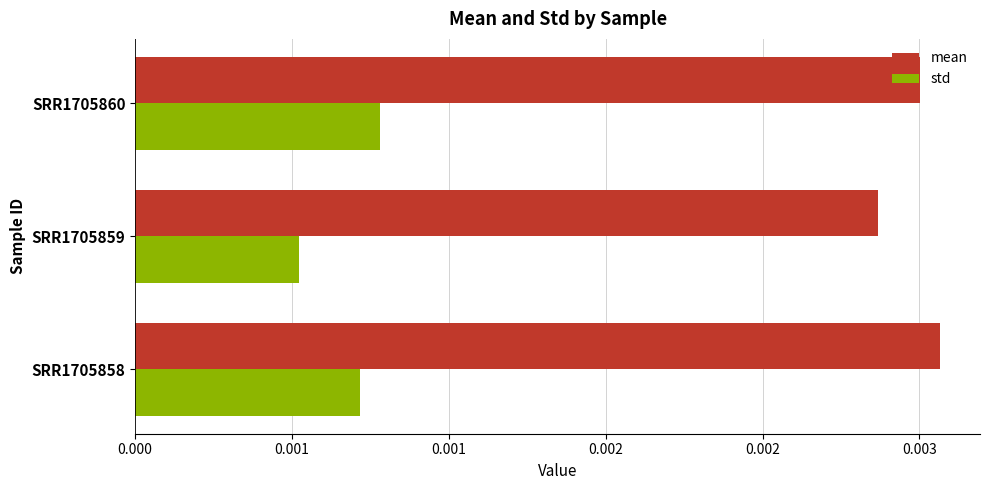

Which series has the largest total across all categories?

mean